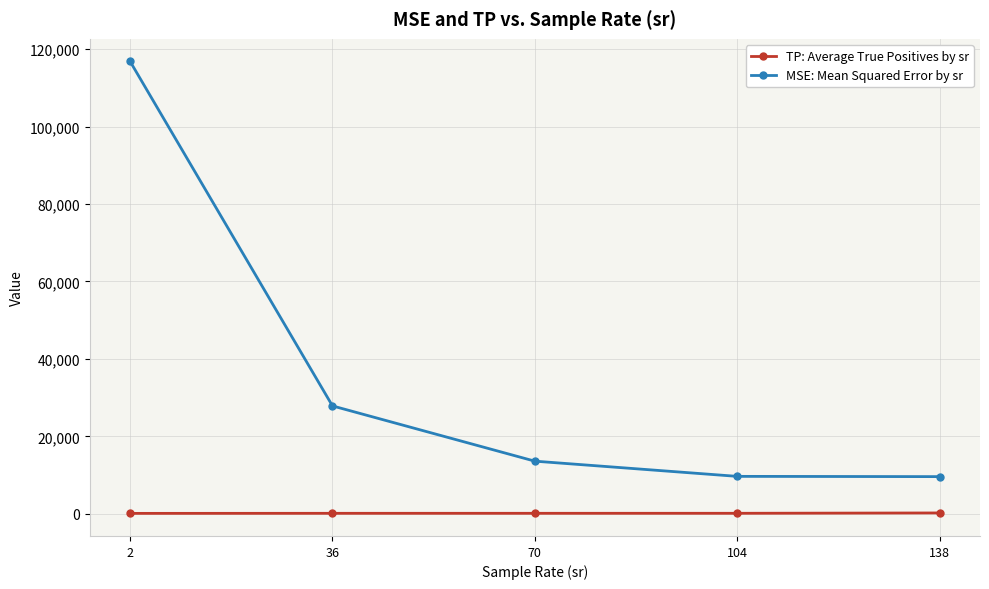

List the series in order of their overall mean, highest first.

MSE: Mean Squared Error by sr, TP: Average True Positives by sr